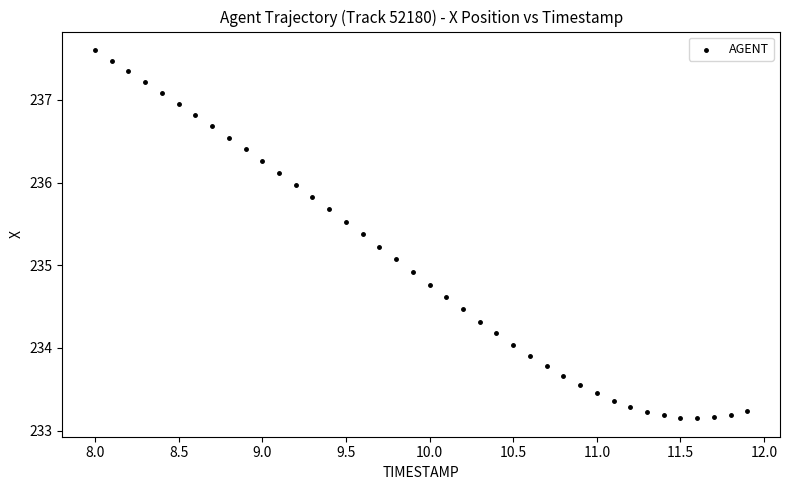

What is the range of Y values (max minus min)?

4.5